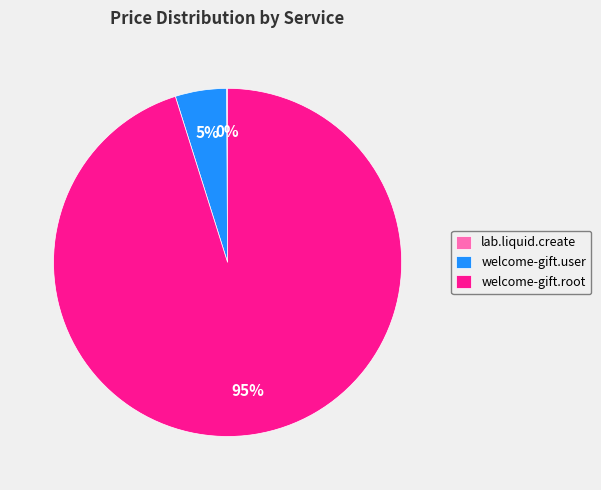

Which slice represents more than half of the pie?

welcome-gift.root